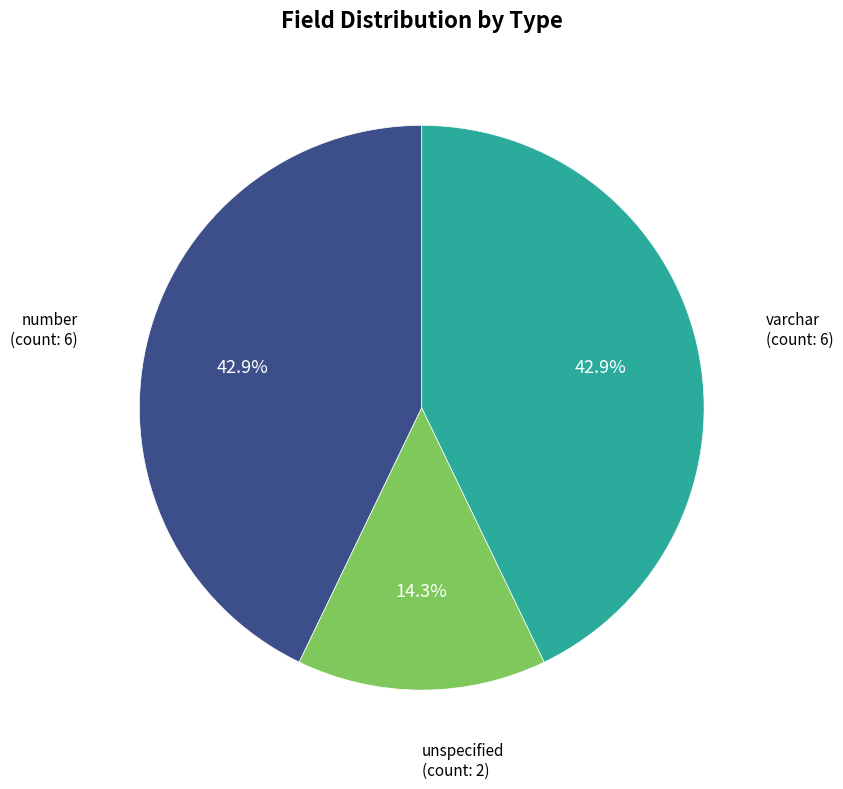

Is there a majority slice in this chart?

No